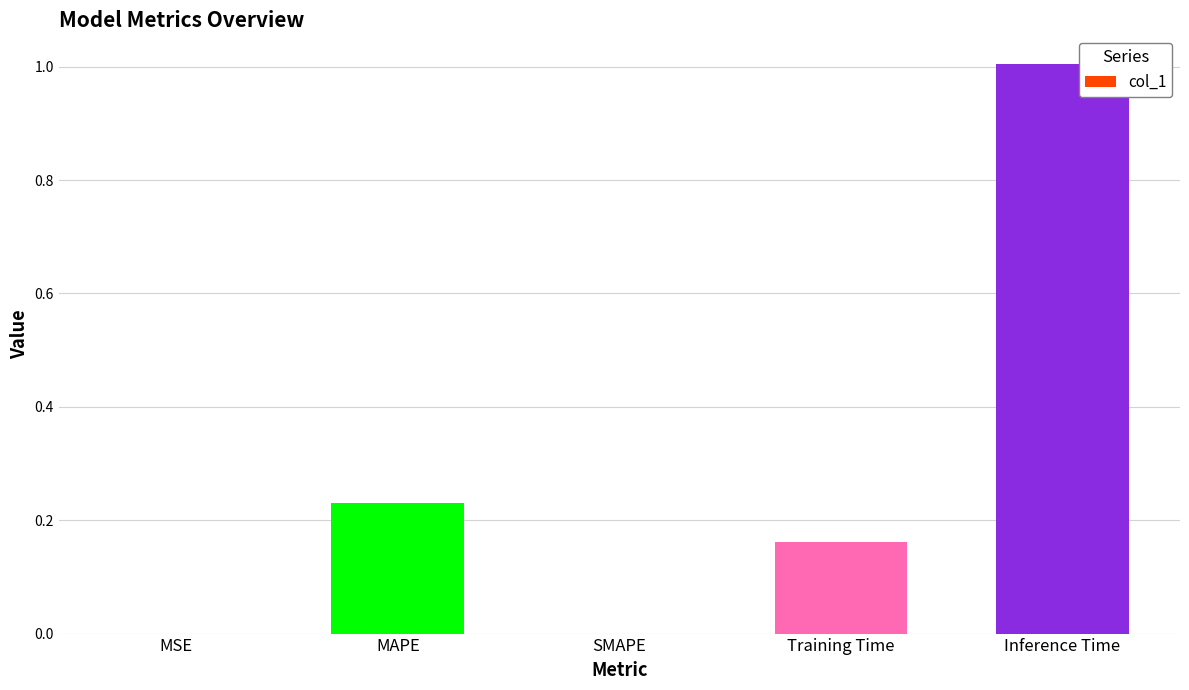

Which has a higher value, MAPE or SMAPE?

MAPE